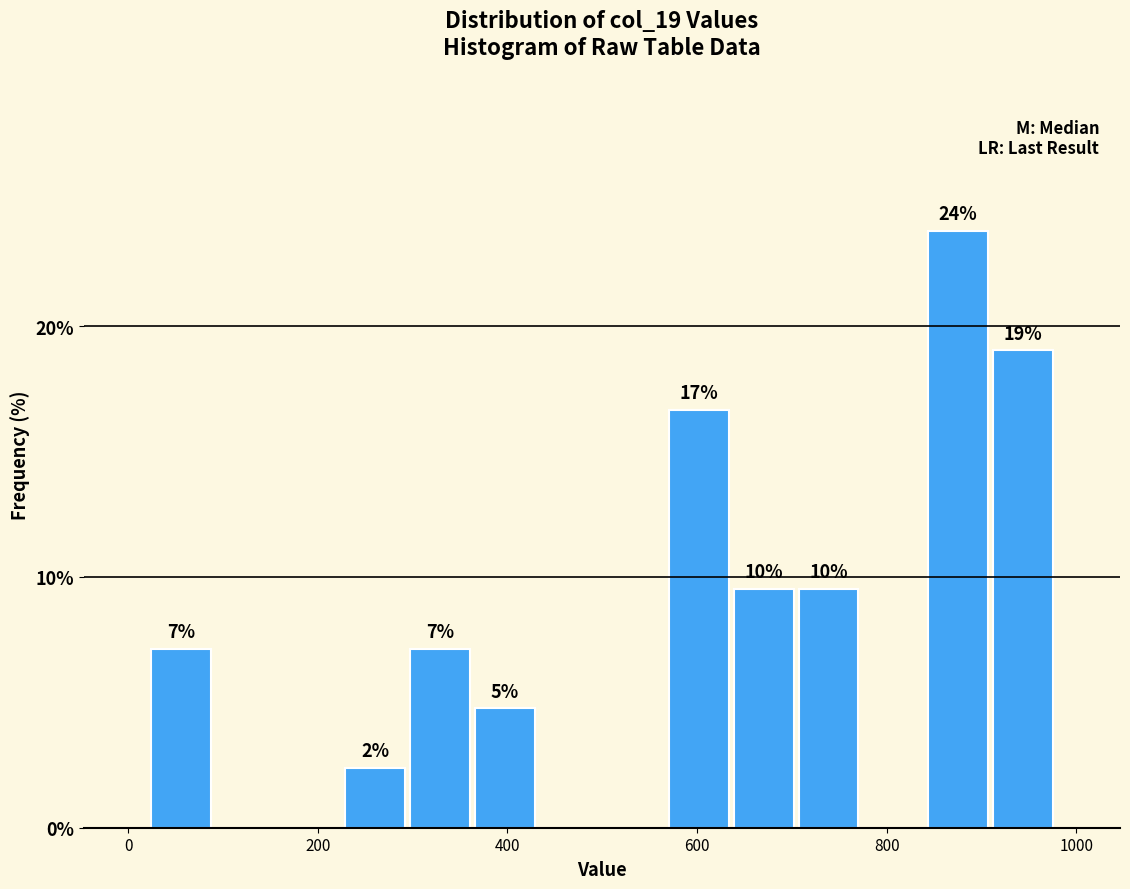

Read against the x-axis, roughly where is the centre of the tallest bar?

880